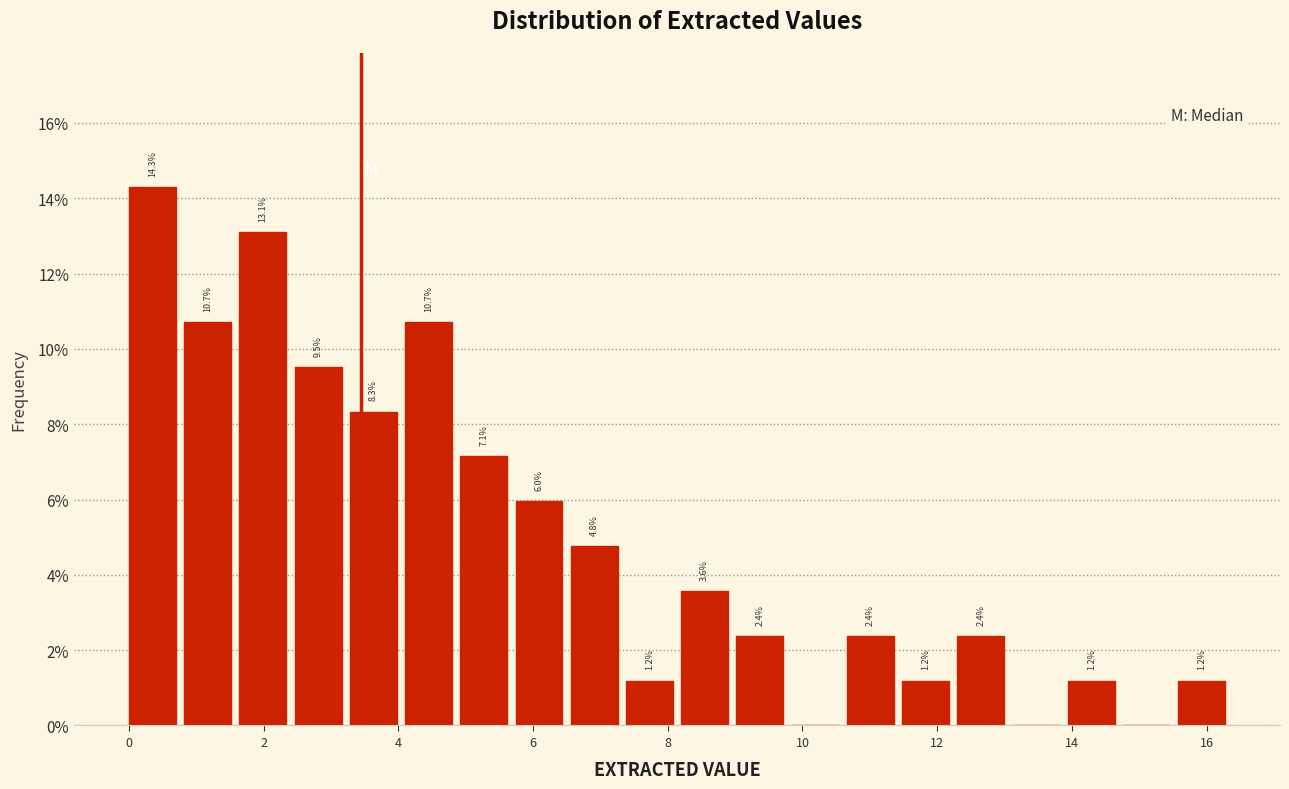

Which range on the x-axis has the tallest bar?

0.00 to 0.82